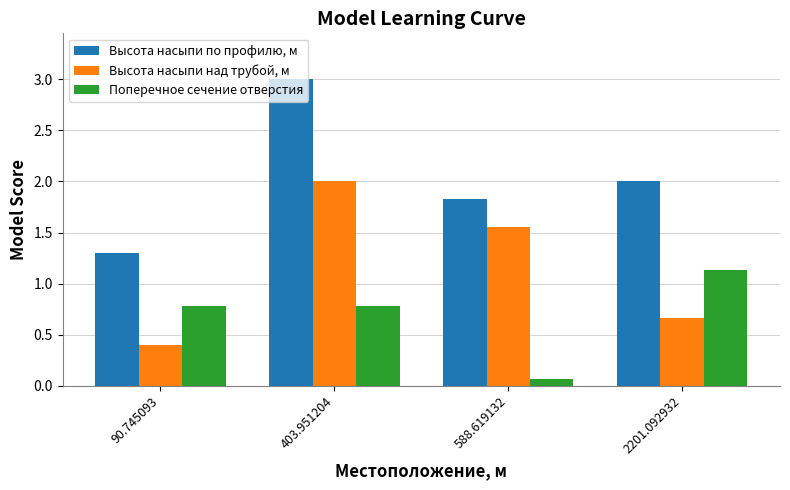

The Высота насыпи по профилю, м series shows 1.3 at 90.745093. True or false?

True